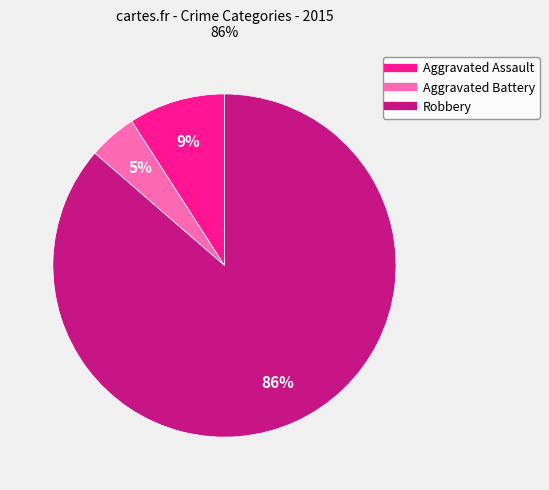

How many slices are in this pie chart?

3